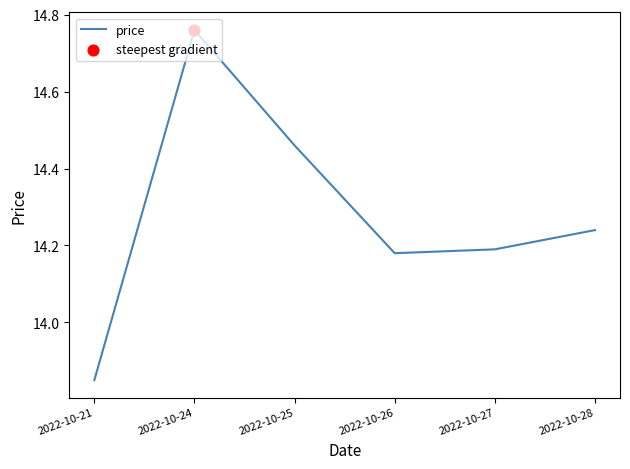

Which has a higher value, 2022-10-28 or 2022-10-27?

2022-10-28